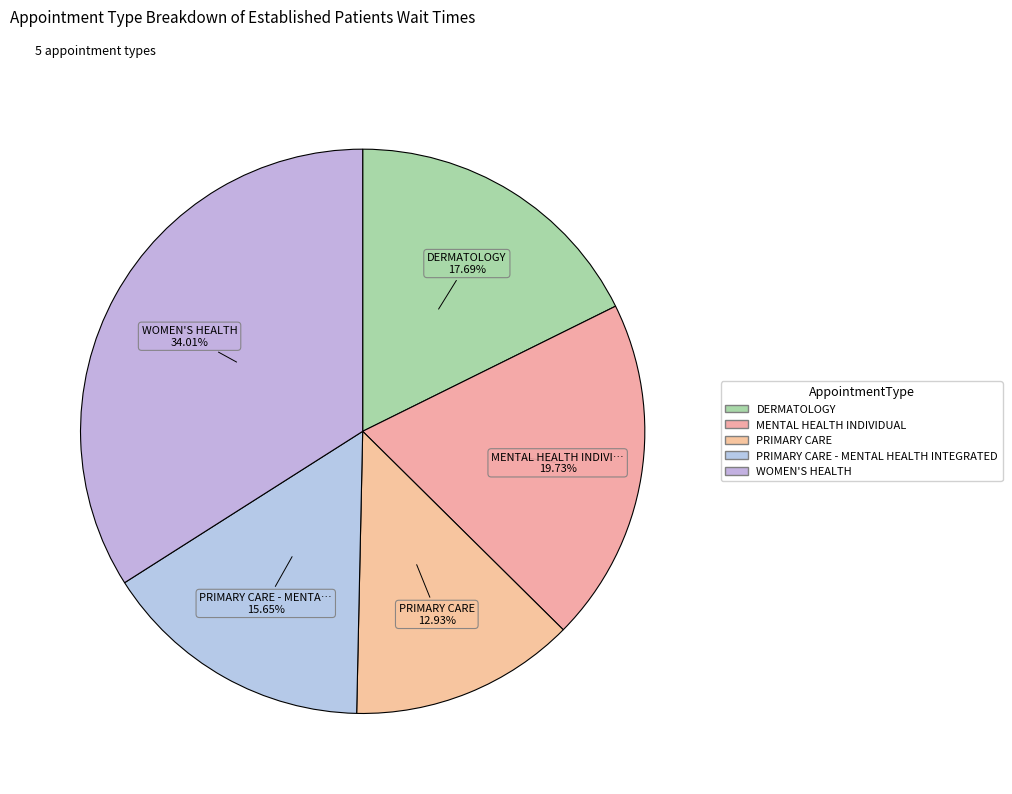

How many segments does this pie chart have?

5